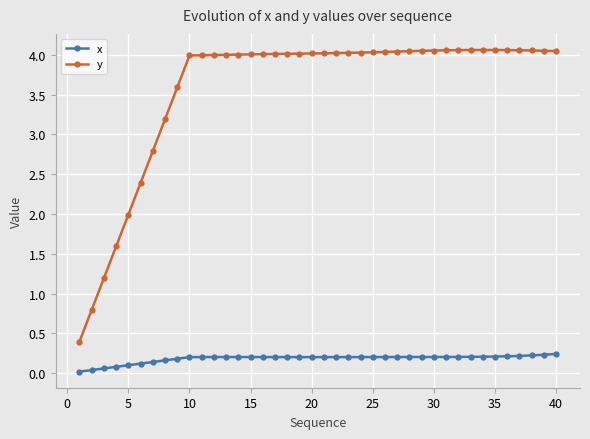

Which series has the largest total across all categories?

y